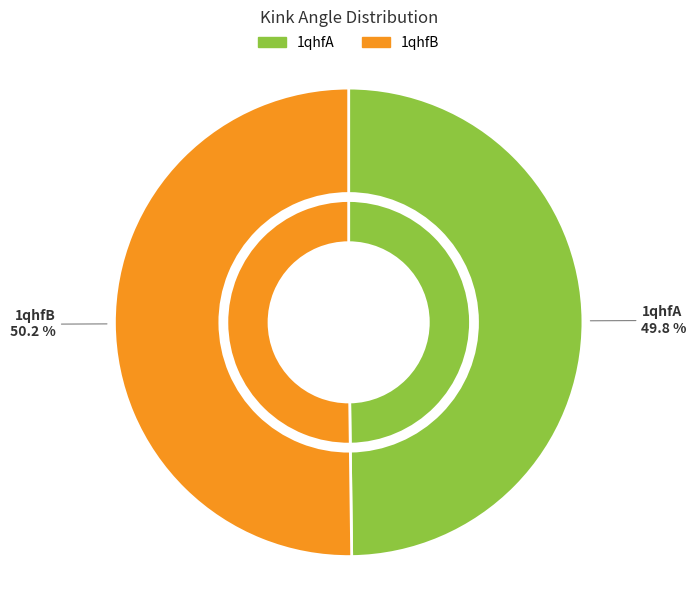

How many slices are in this pie chart?

2